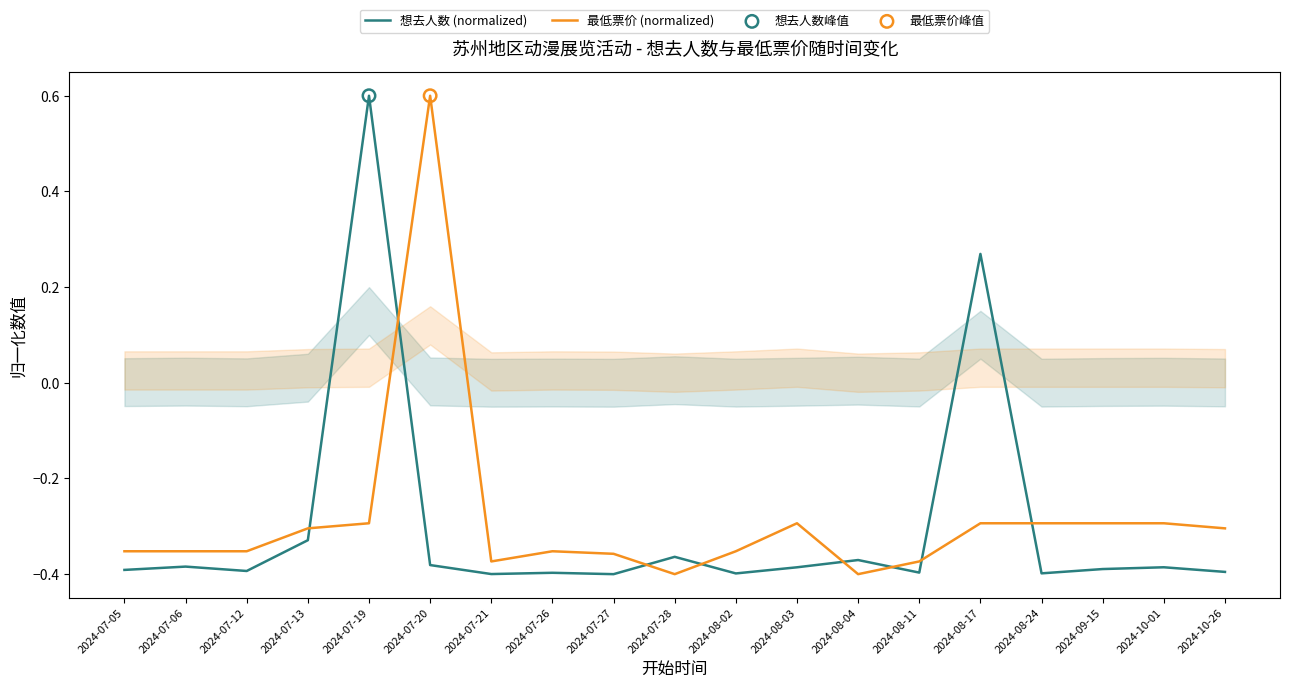

Which series reaches the maximum Y coordinate?

想去人数 (normalized)